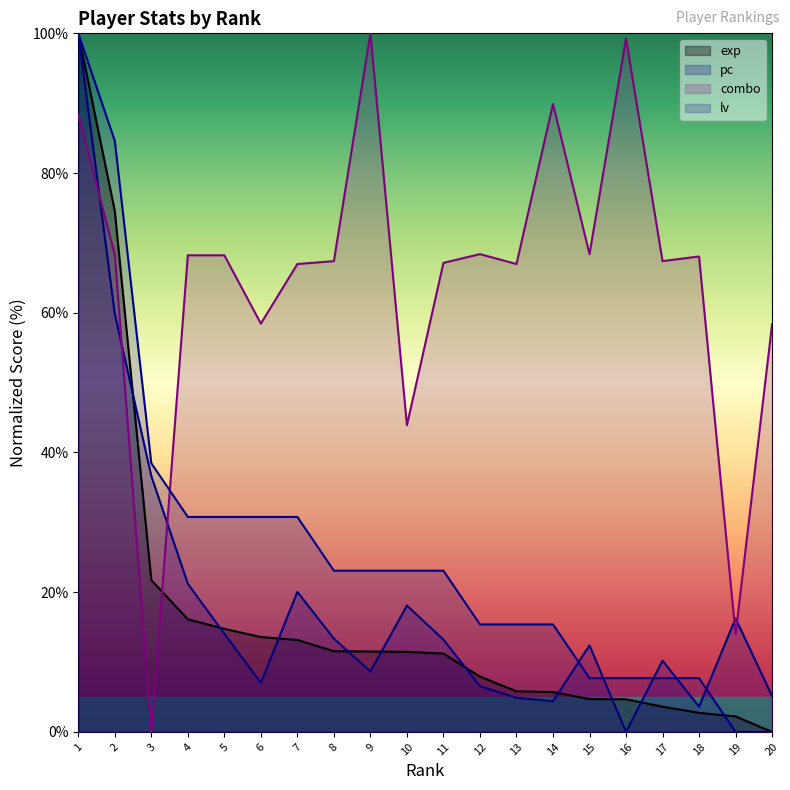

At which label does combo first exceed 68?

1